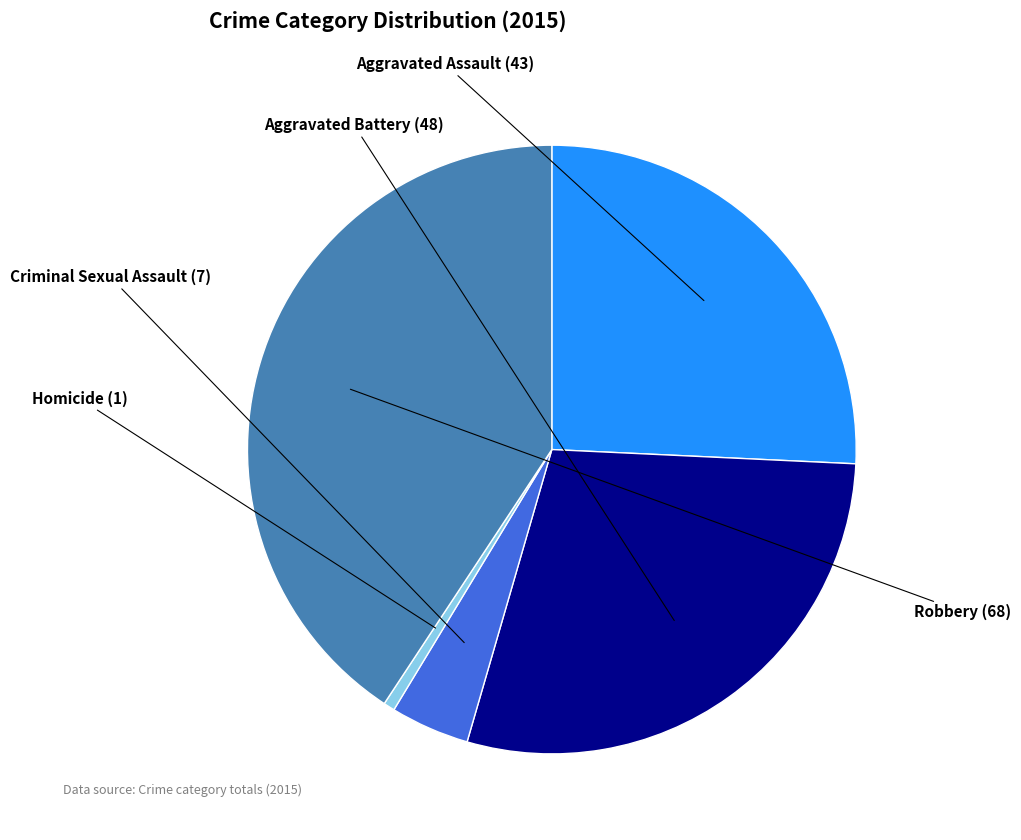

Does any single category account for the majority?

No